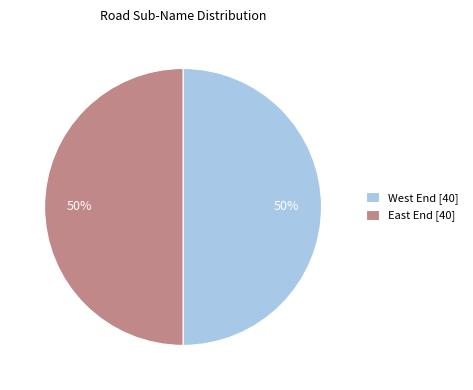

The West End [40] slice represents 50% of the pie. True or false?

True